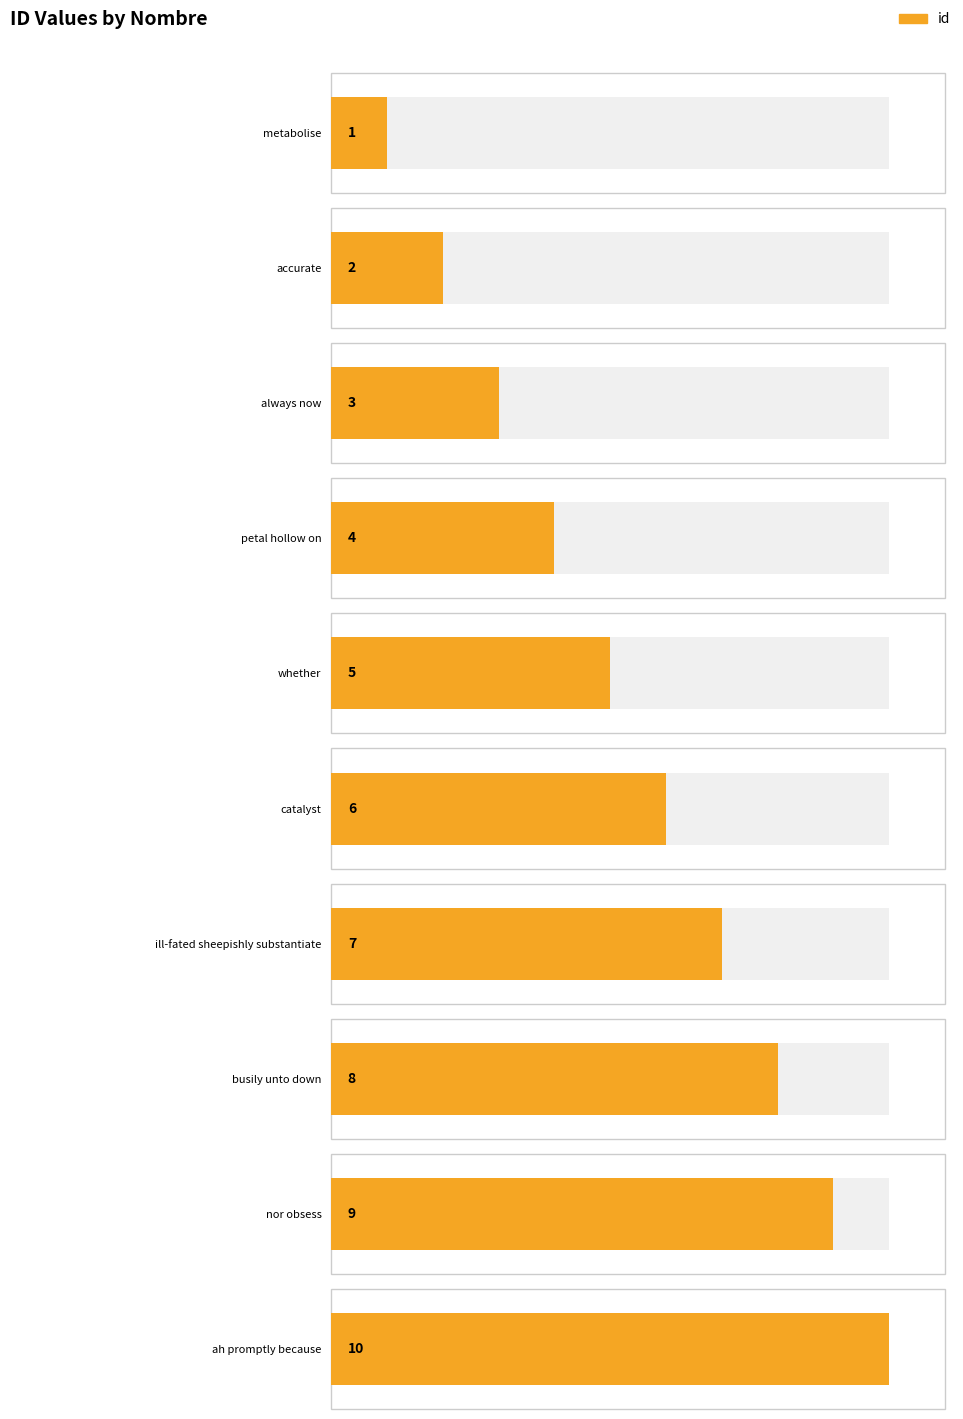

Reading right to left, extract all data points from this chart.

10	9	8	7	6	5	4	3	2	1